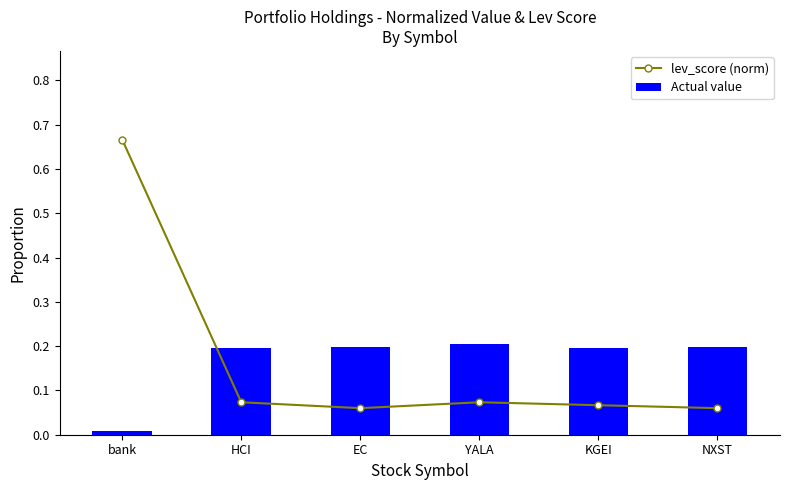

What are all the series names shown in the legend?

lev_score (norm), Actual value